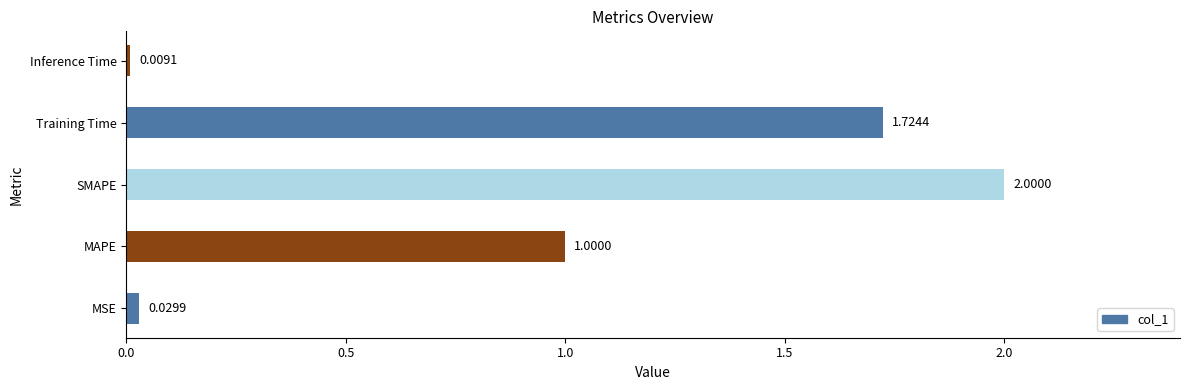

What is the average value?

1.0